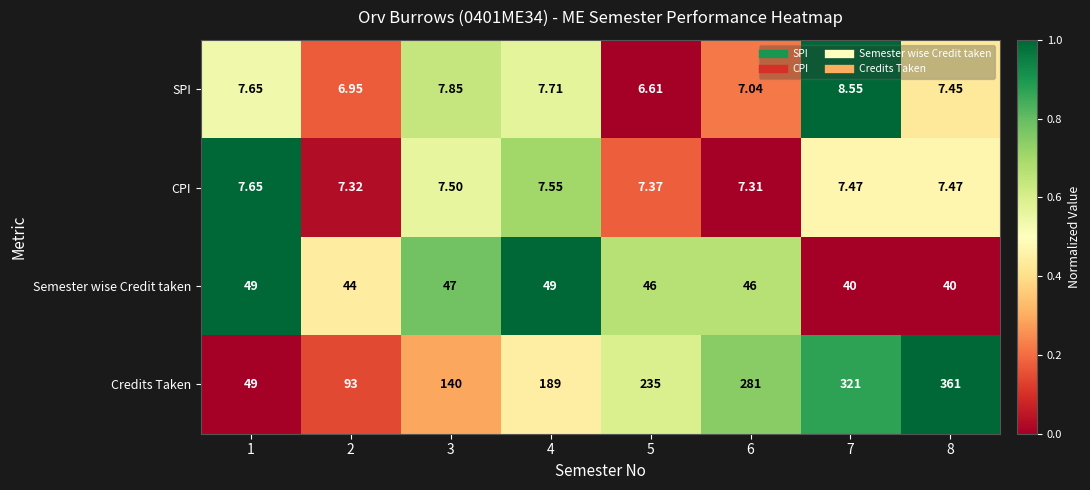

Rank the series by their maximum value, from highest to lowest.

Credits Taken, Semester wise Credit taken, SPI, CPI